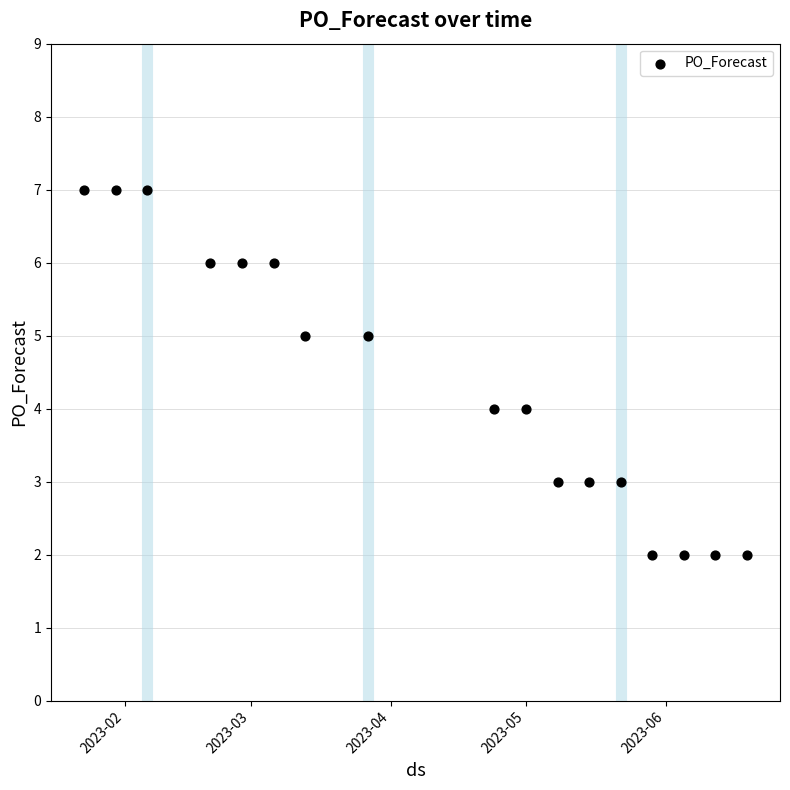

What is the range of Y values (max minus min)?

5